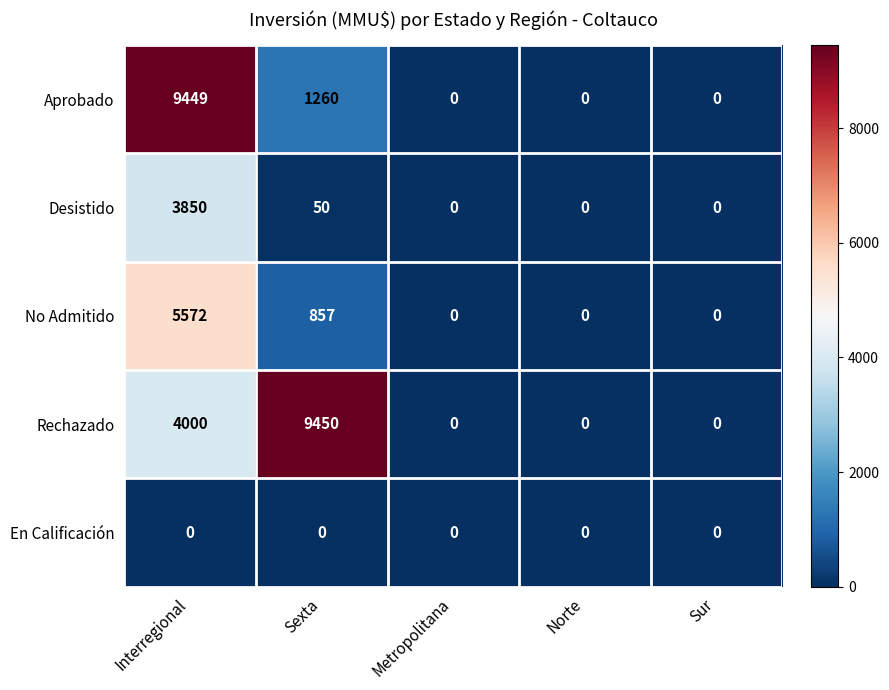

List the series in order of their overall mean, highest first.

Rechazado, Aprobado, No Admitido, Desistido, En Calificación